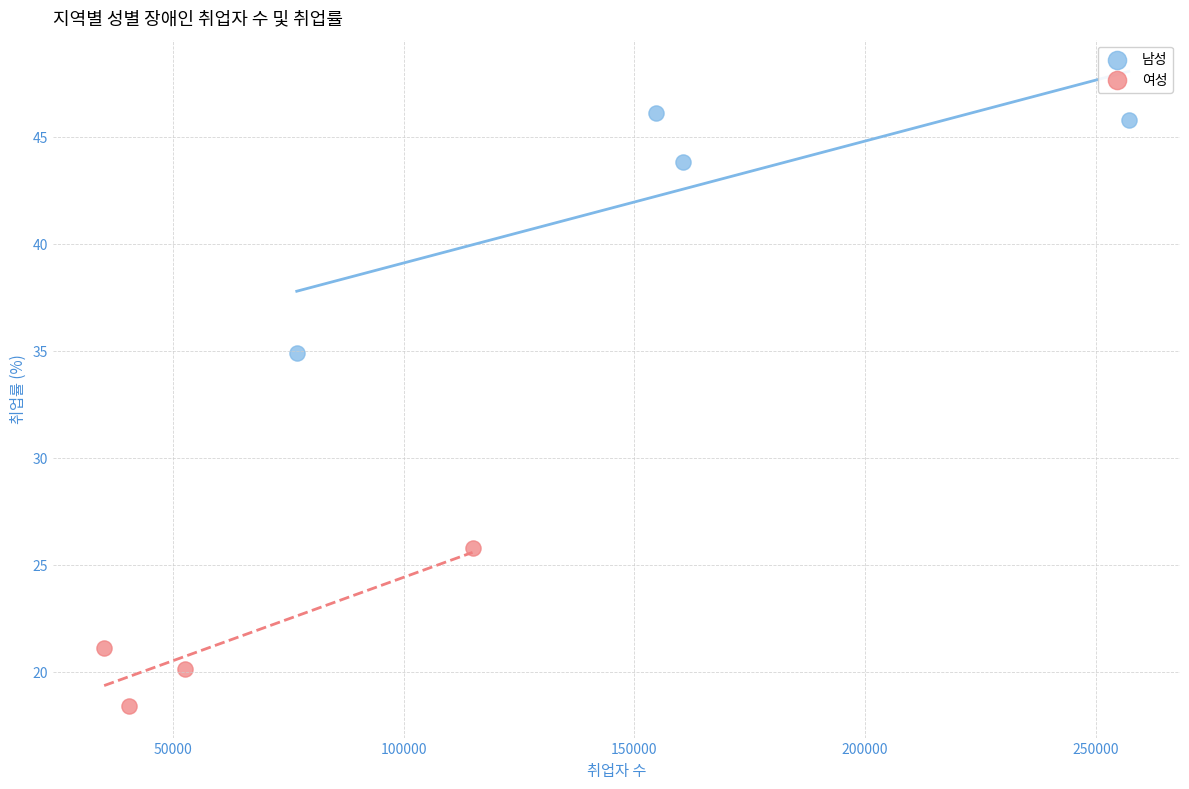

What are all the series names shown in the legend?

남성, 여성